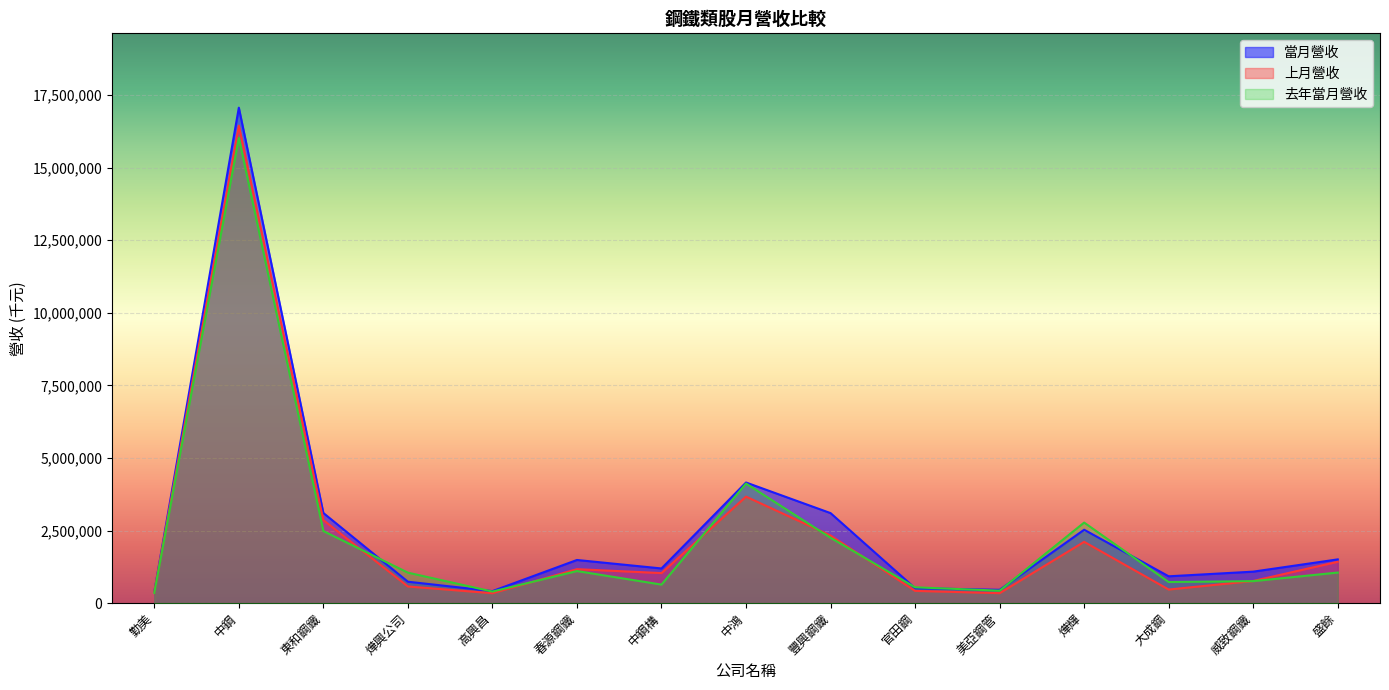

Where is the first local minimum for 上月營收?

高興昌